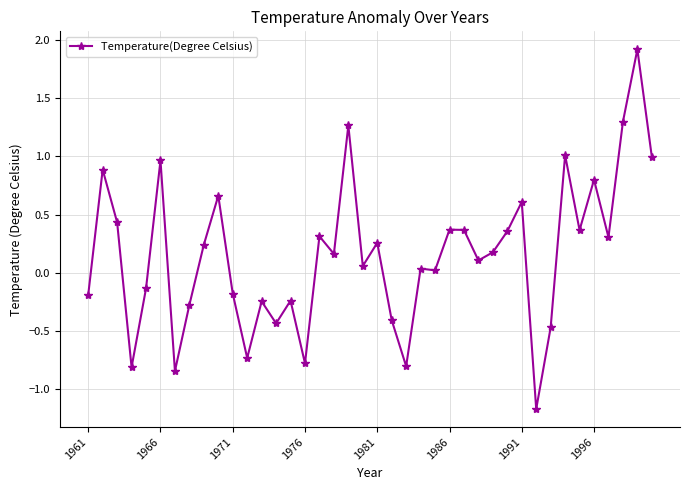

True or false: there are more than 0 points higher than both neighbors.

True